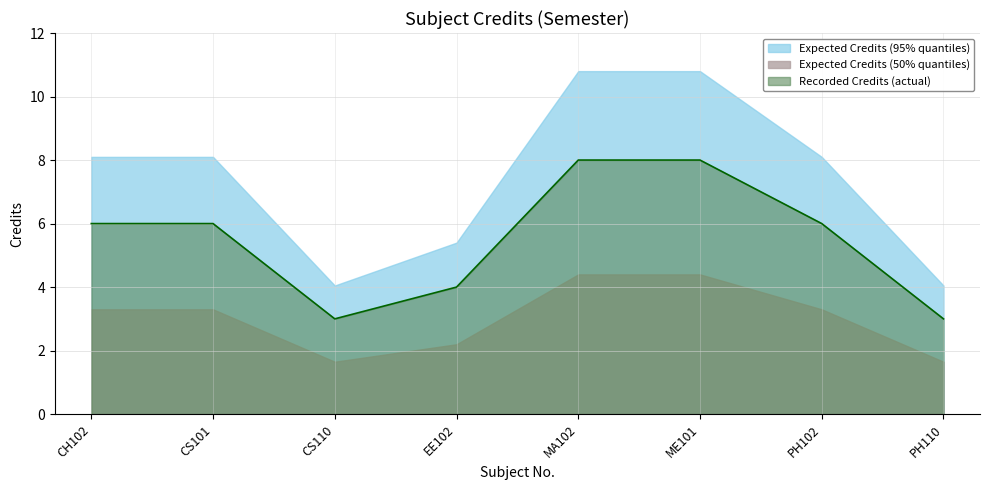

Where does the data first go above 6?

MA102